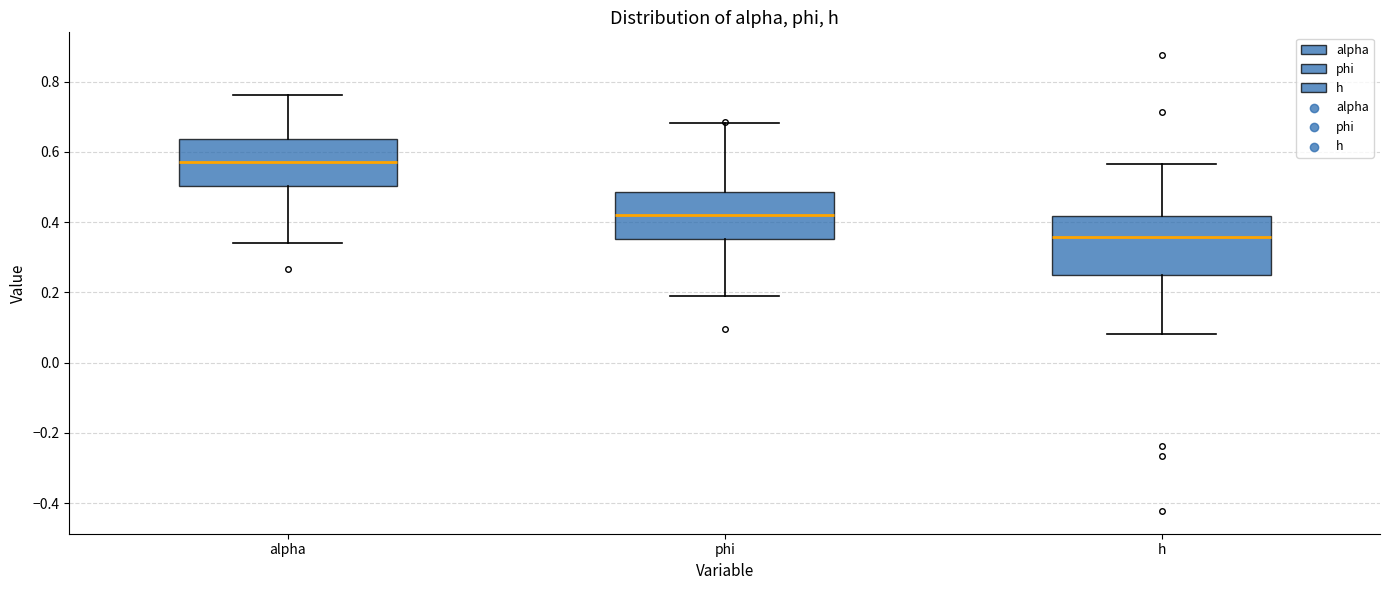

Reading left to right, transcribe this box plot: for each box, give where its median line is, the range the box spans, and where its two whiskers end, as read against the y-axis. The values are not printed on the chart, so give them approximately, as read against the axis.

alpha: median 0.58, box 0.50 to 0.64, whiskers 0.34 to 0.76
phi: median 0.42, box 0.36 to 0.48, whiskers 0.18 to 0.68
h: median 0.36, box 0.24 to 0.42, whiskers 0.08 to 0.56